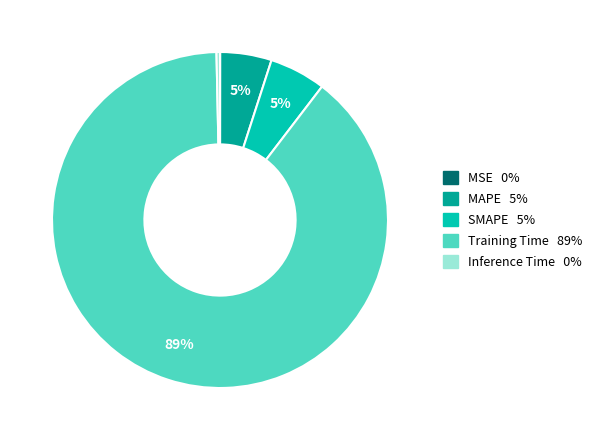

Does any single category account for the majority?

Yes